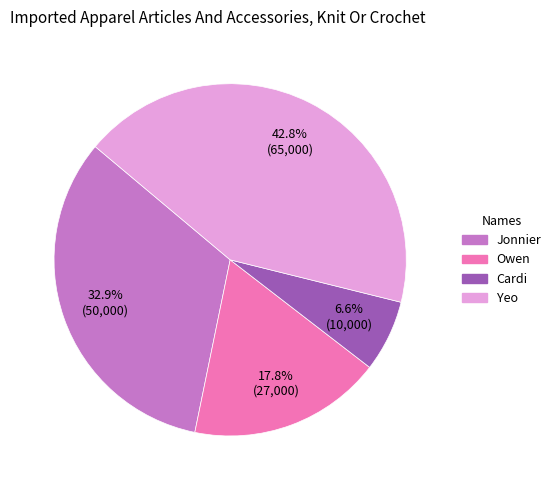

To the nearest percent, what is the difference between the largest and smallest slice percentages?

36%